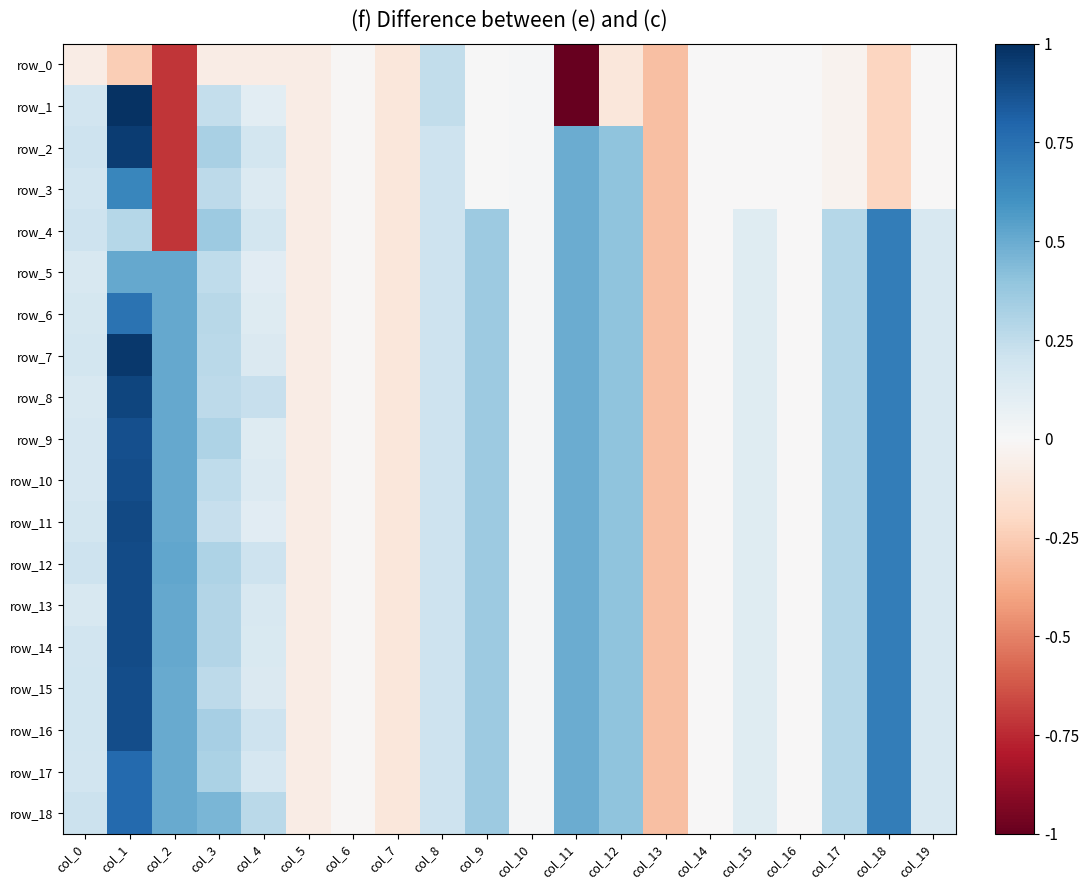

At which label is row_9 closest to 0?

col_14